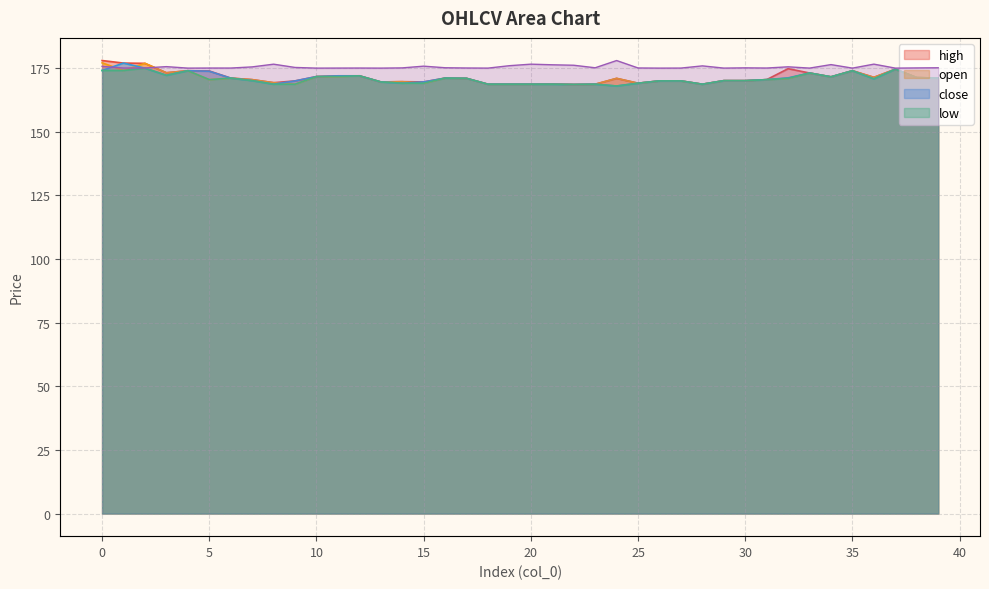

What is the sum of all values?

6636.8